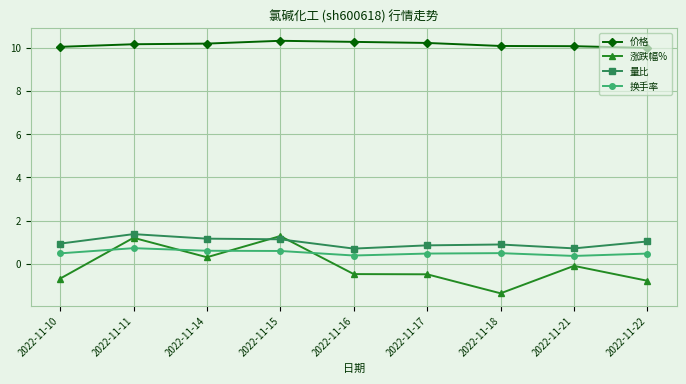

How many distinct data groups are displayed?

4